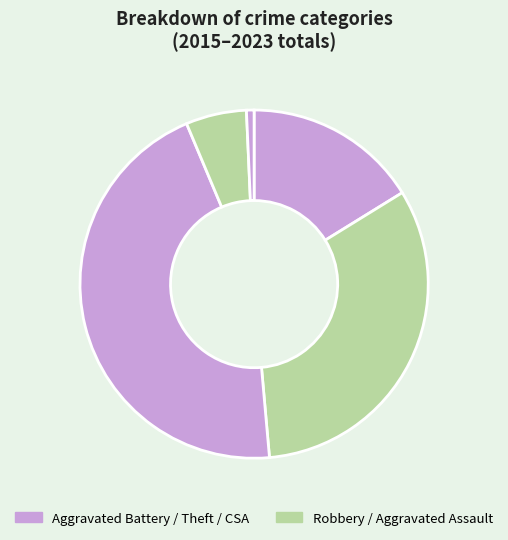

How many slices are in this pie chart?

5